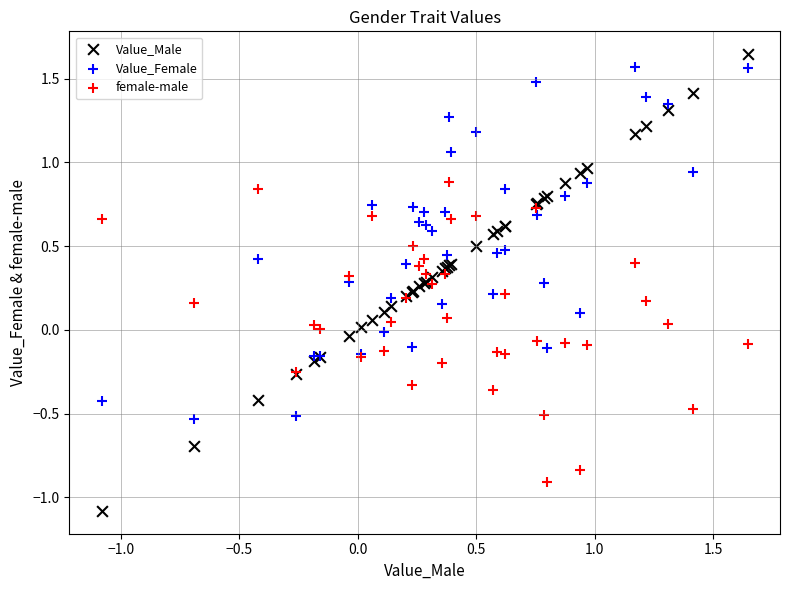

What are all the series names shown in the legend?

Value_Male, Value_Female, female-male